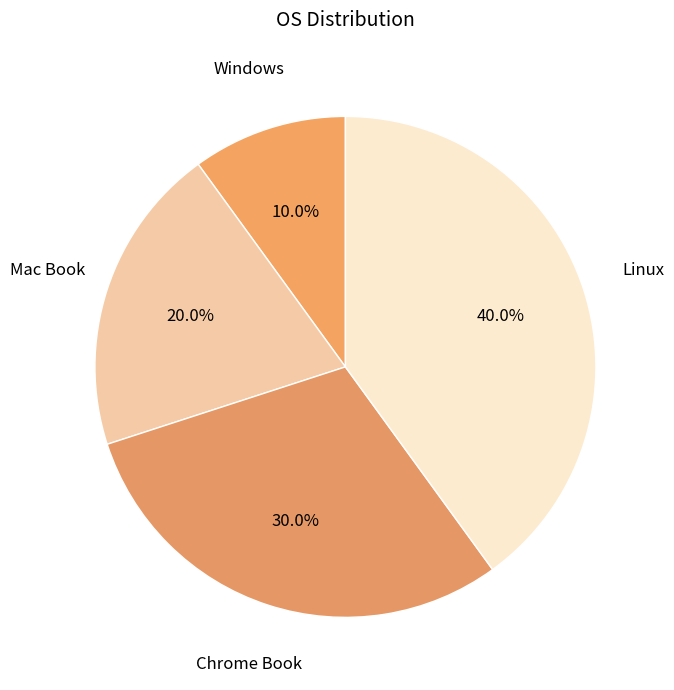

Does any single category account for the majority?

No